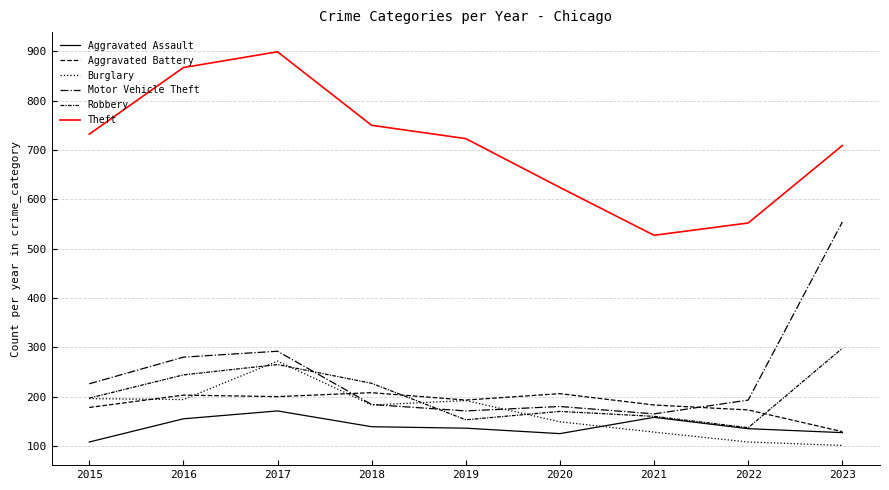

The Motor Vehicle Theft series shows 554 at 2023. True or false?

True